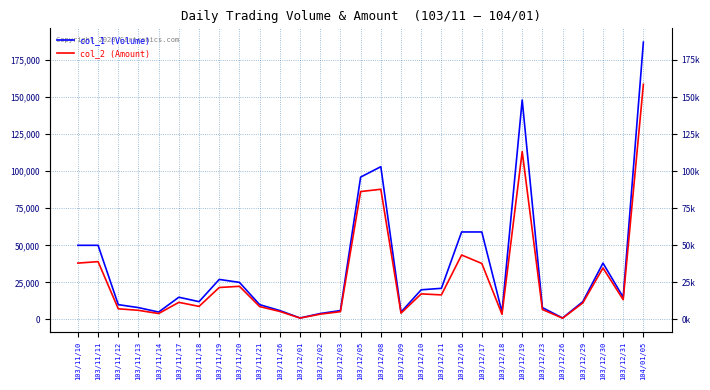

Rank the series at 103/11/11 from lowest to highest value.

col_2 (Amount), col_1 (Volume)